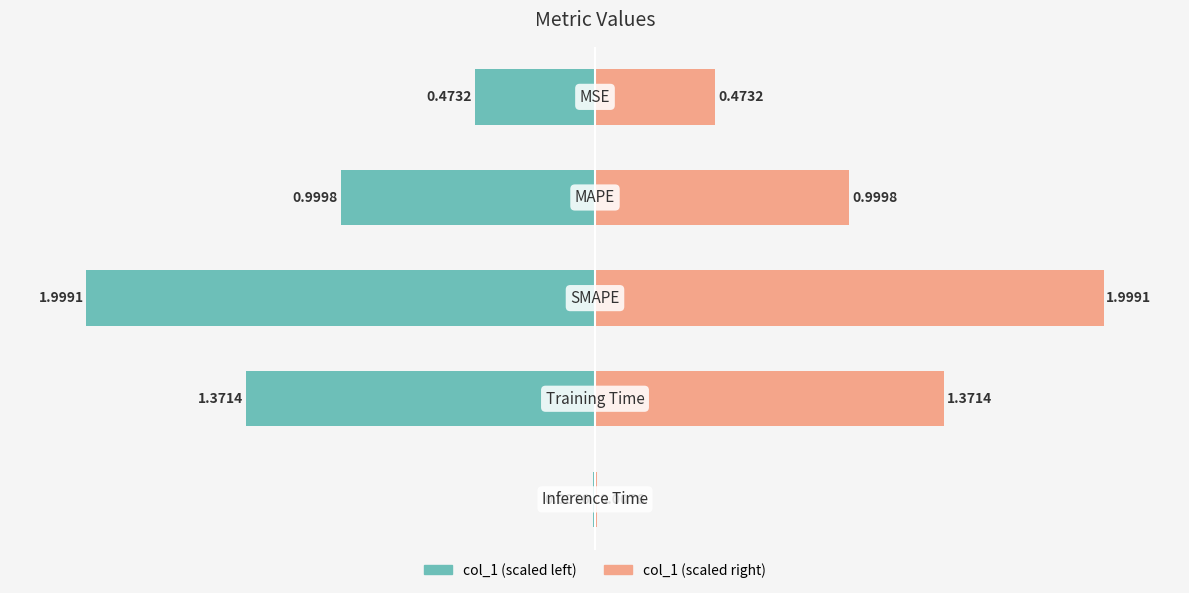

How many categories are shown in the chart?

5